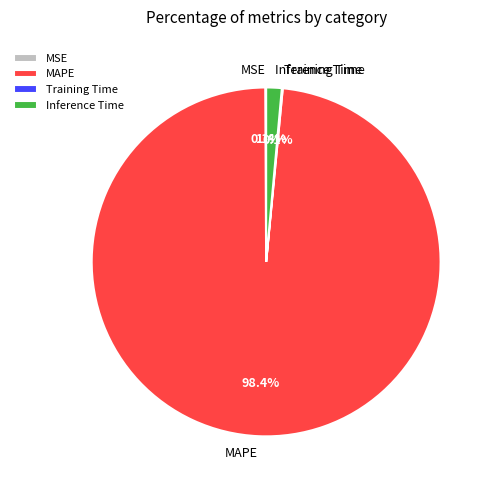

How much of the chart is everything except MAPE?

1.6%